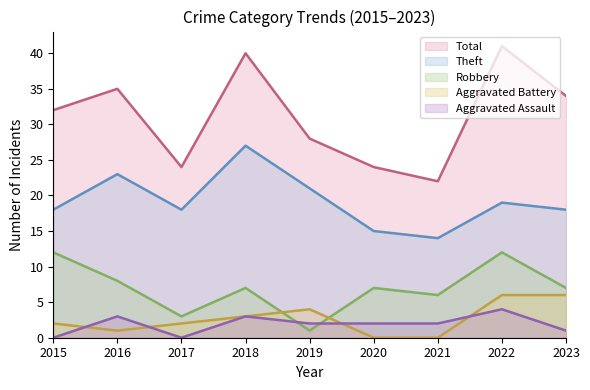

Which has a higher value, 2019 or 2016?

2016